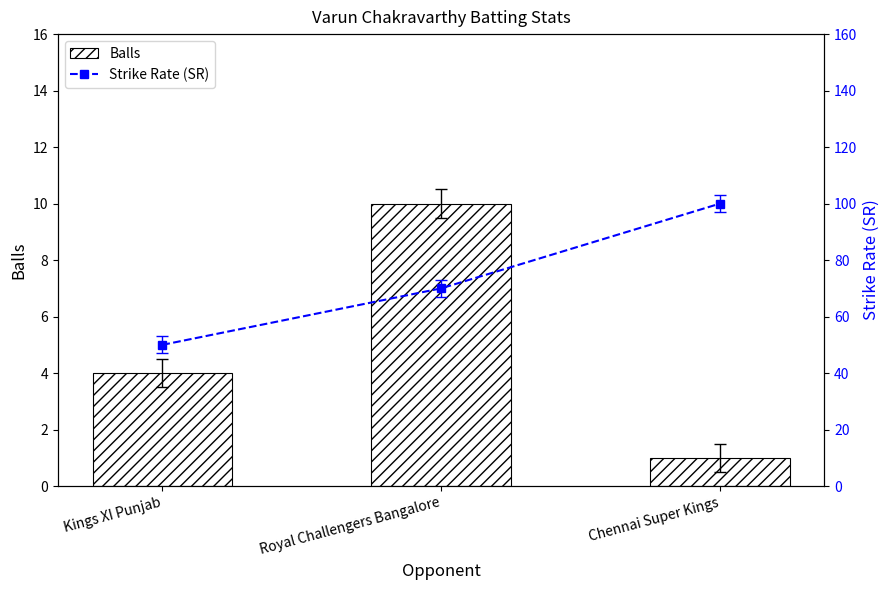

What are all the series names shown in the legend?

Balls, Strike Rate (SR)